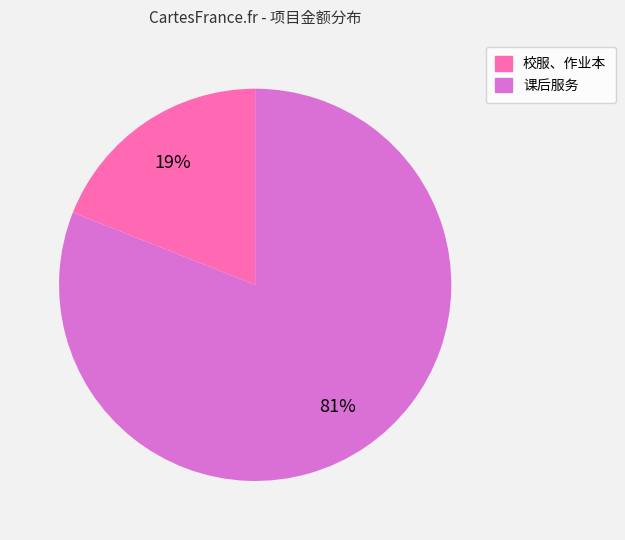

How many segments does this pie chart have?

2